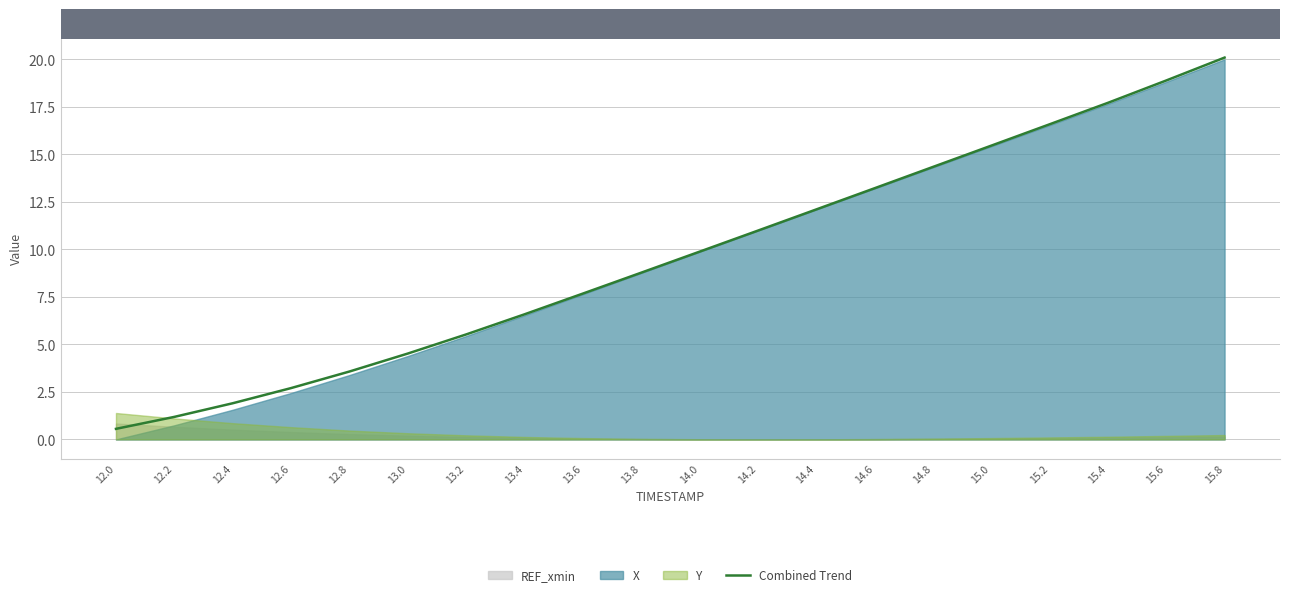

How many categories are shown in the chart?

20